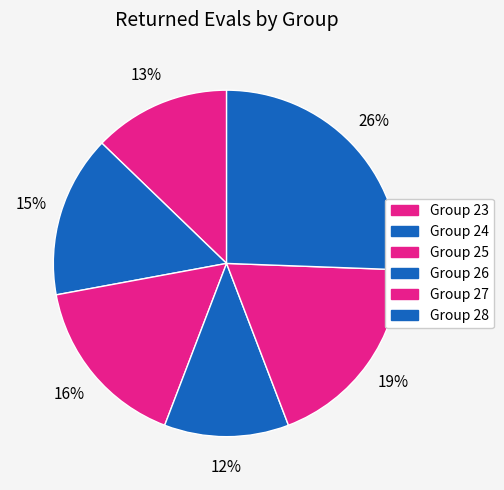

True or false: Group 24 accounts for 20% of the total.

False